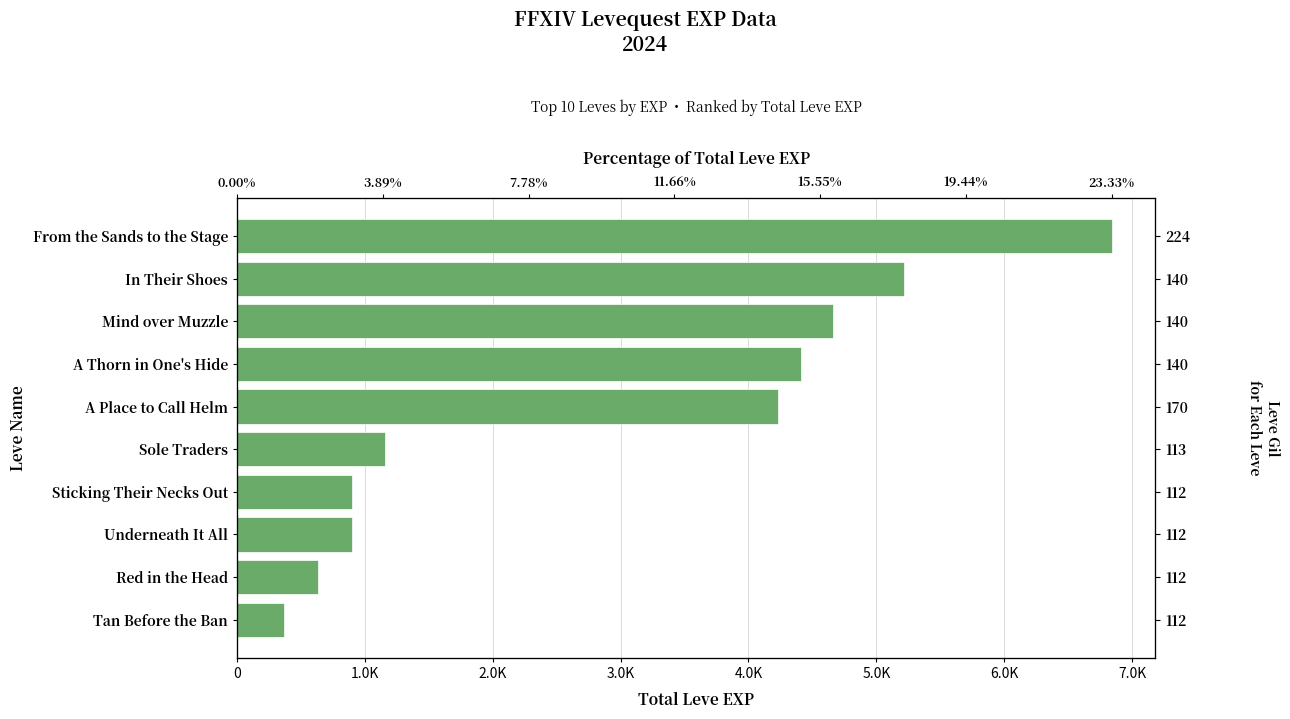

What is the value of the 5th bar from the left?

1160